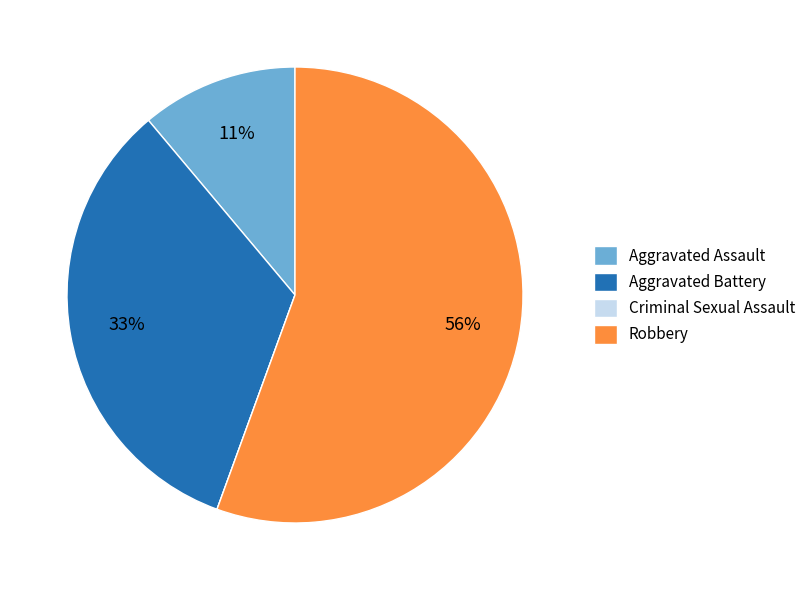

Which category has the biggest portion of the pie?

Robbery